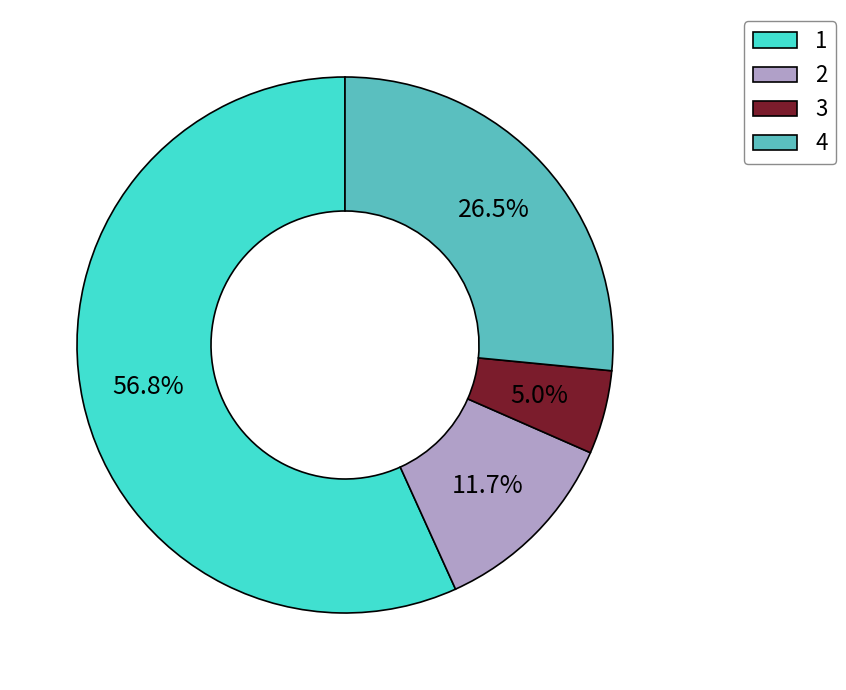

True or false: 2 accounts for 12% of the total.

True